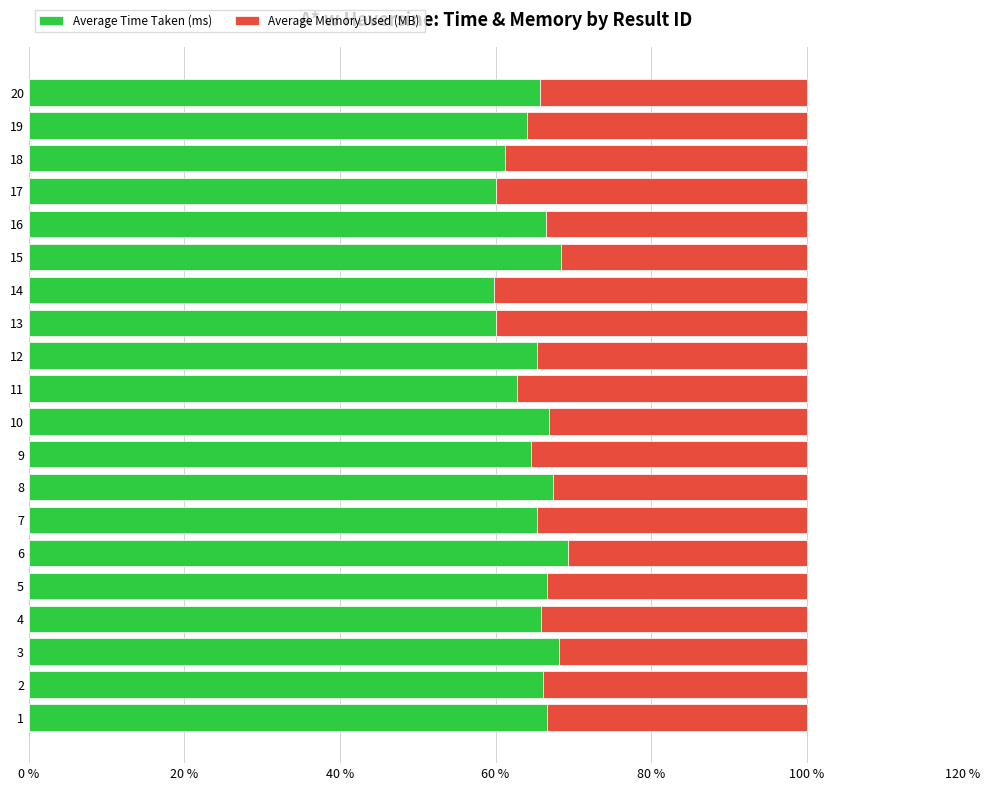

What is the difference between the maximum and minimum values in the Average Time Taken (ms) series?

9.5